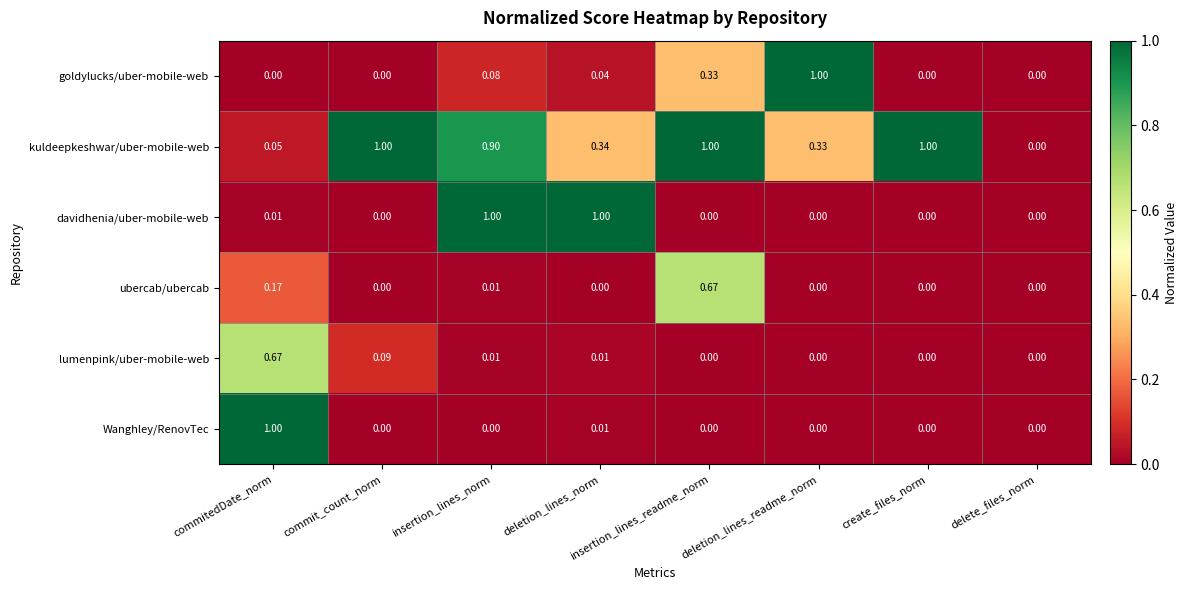

Which series changed the most between commitedDate_norm and insertion_lines_norm?

Wanghley/RenovTec